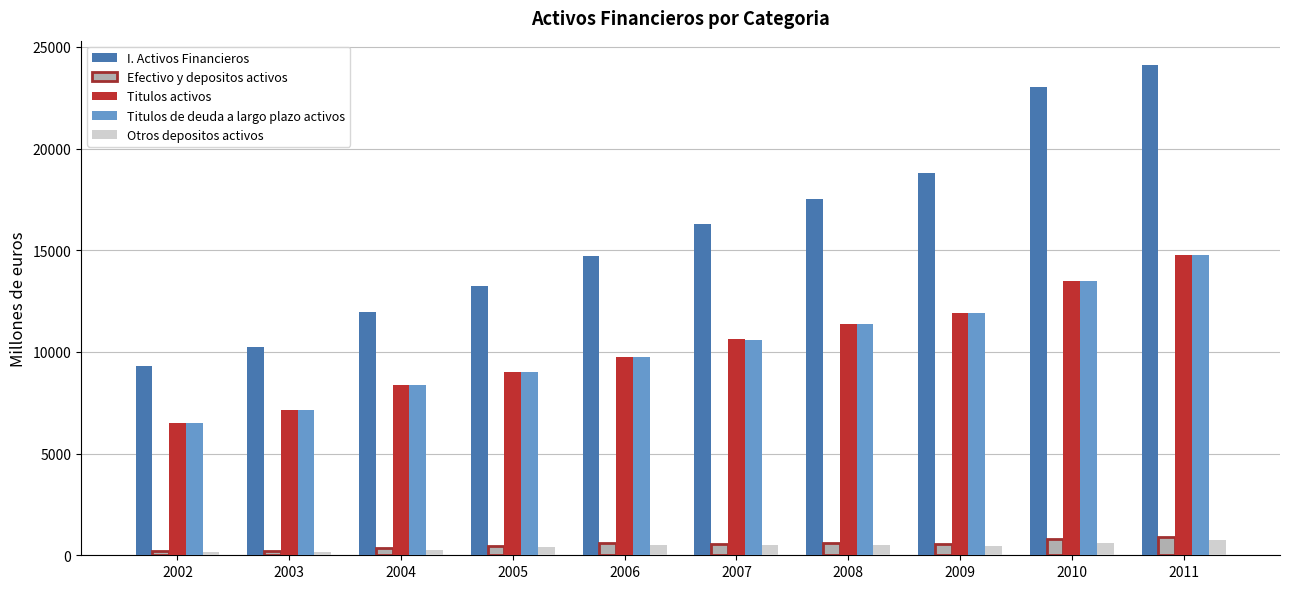

What is the difference between the maximum and minimum values in the Titulos de deuda a largo plazo activos series?

8279